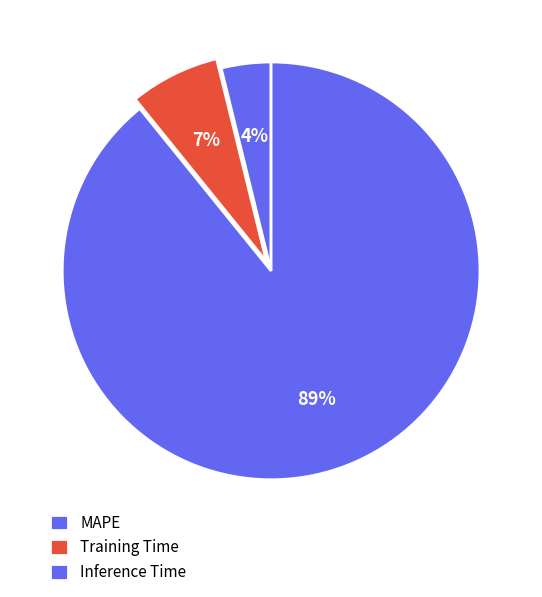

How many segments does this pie chart have?

3